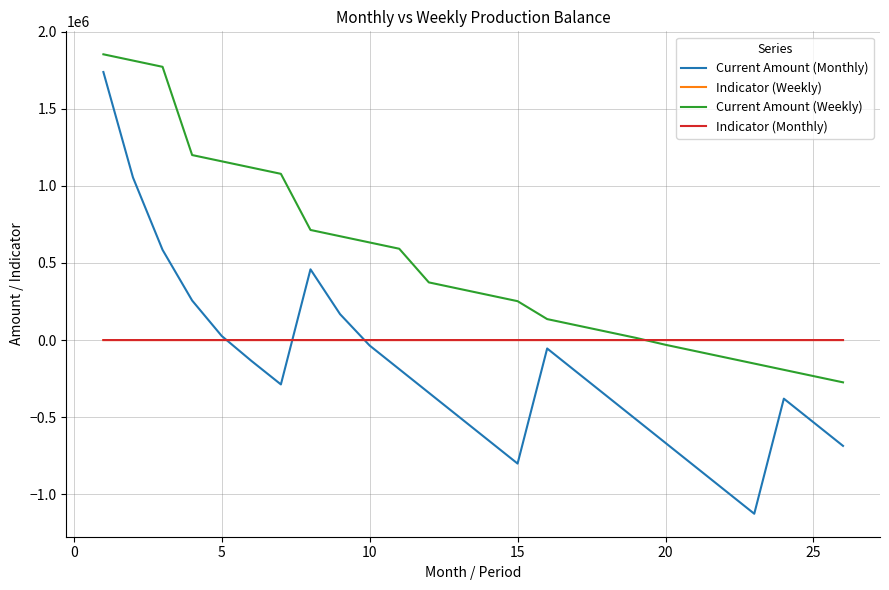

Which series has the largest total across all categories?

Current Amount (Weekly)